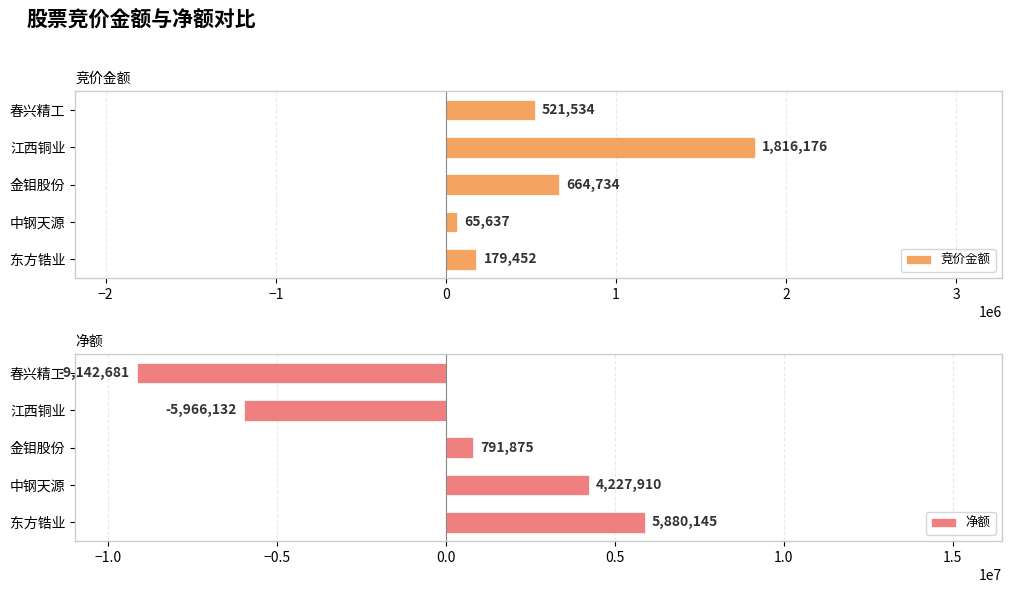

How many data points in 竞价金额 are less than 521534?

2